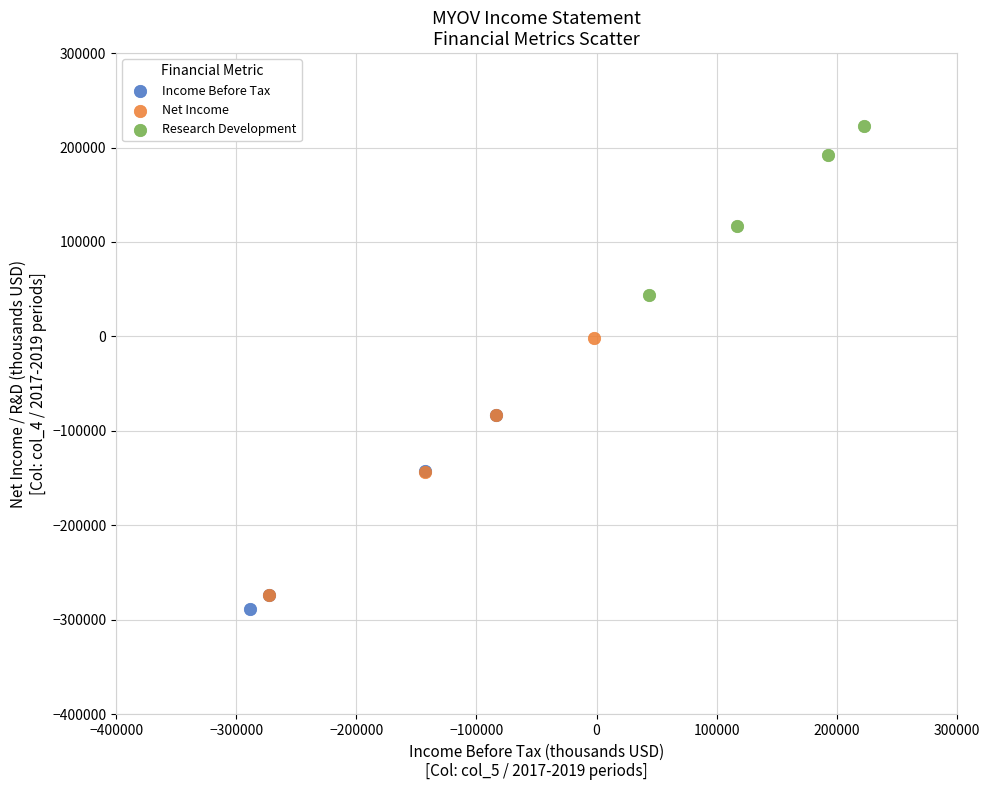

Which series has the widest spread of Y values?

Net Income